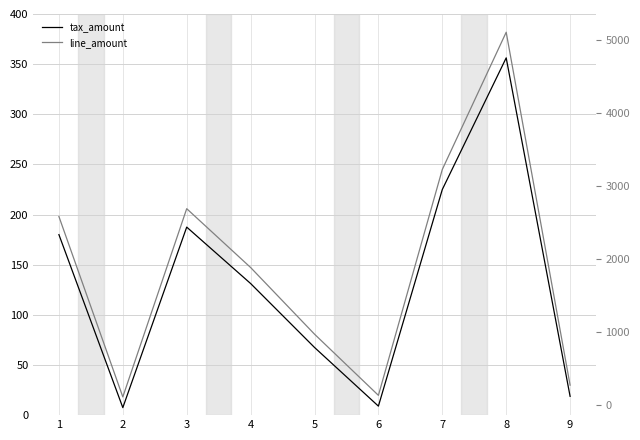

What is the value of the tax_amount point at the 9th from the left?

18.7